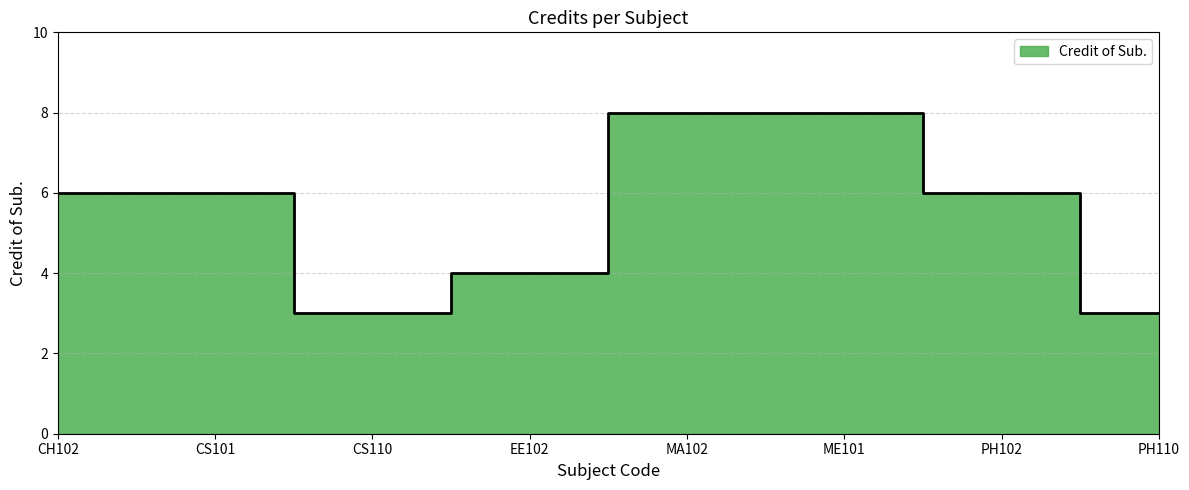

What position from the right is ME101?

3